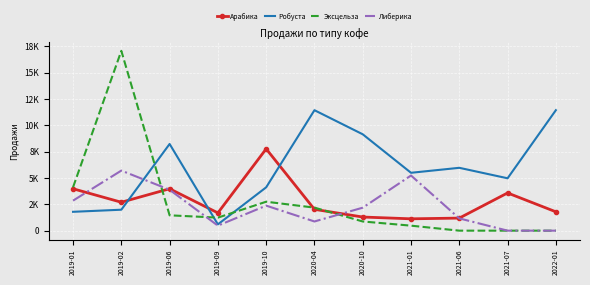

What is the value of the Арабика point at the 8th from the left?

1125.0